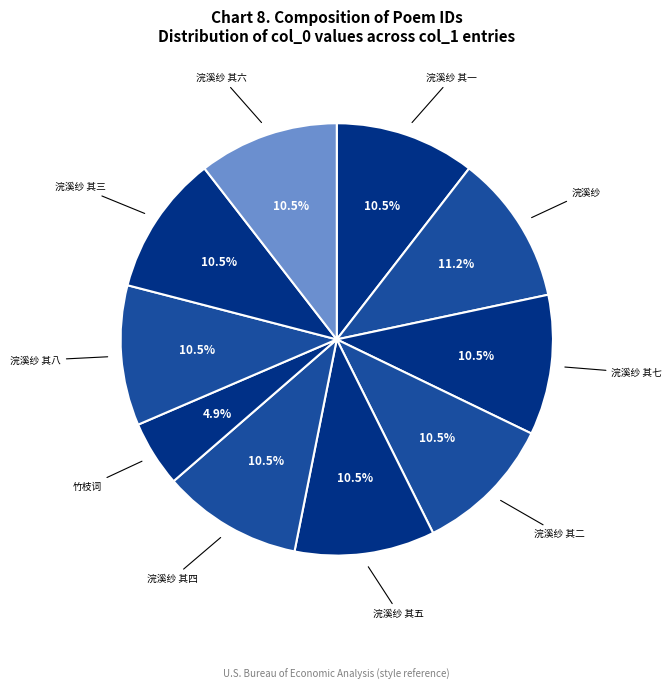

How many slices are in this pie chart?

10